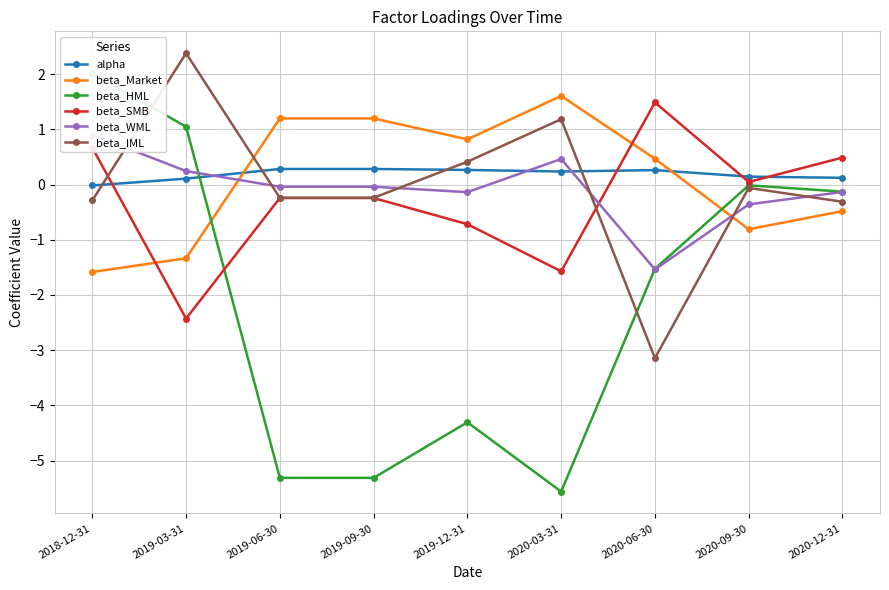

What is the average value of the alpha series?

0.2